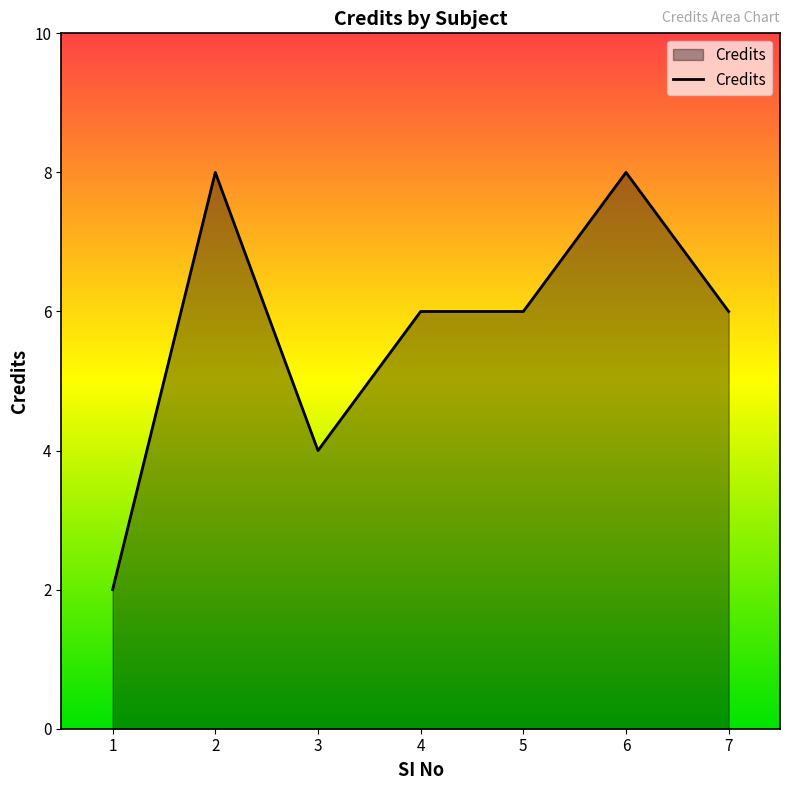

What is the difference between the values at 7 and 6?

2